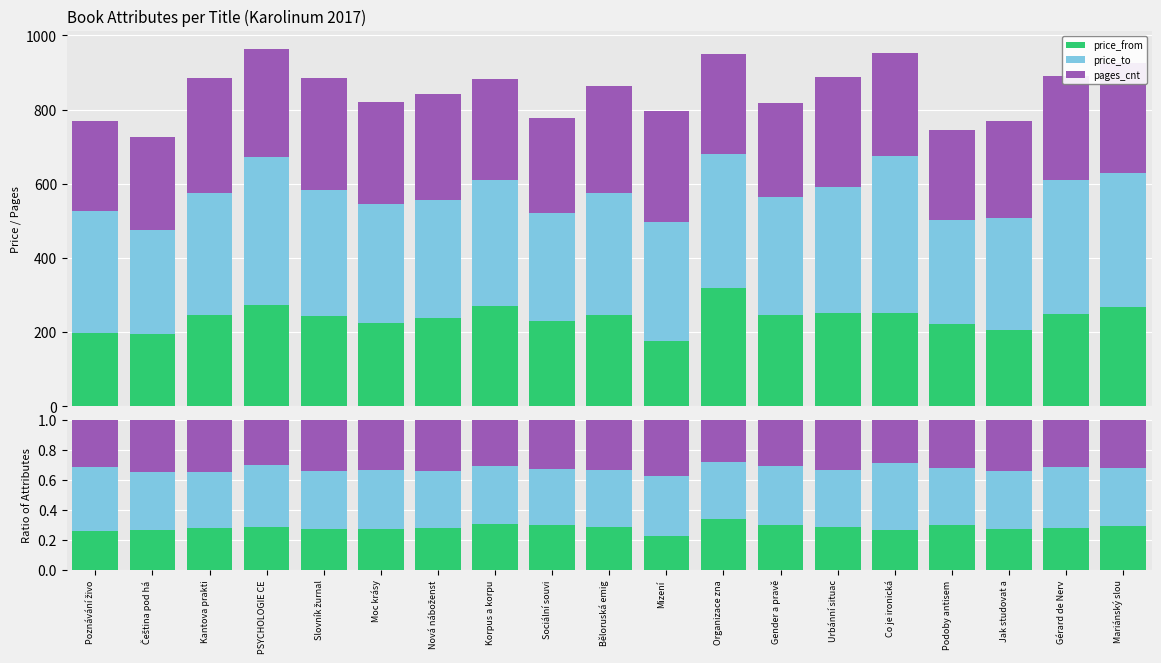

Which has a higher value, Slovník žurnal or Nová náboženst?

Nová náboženst